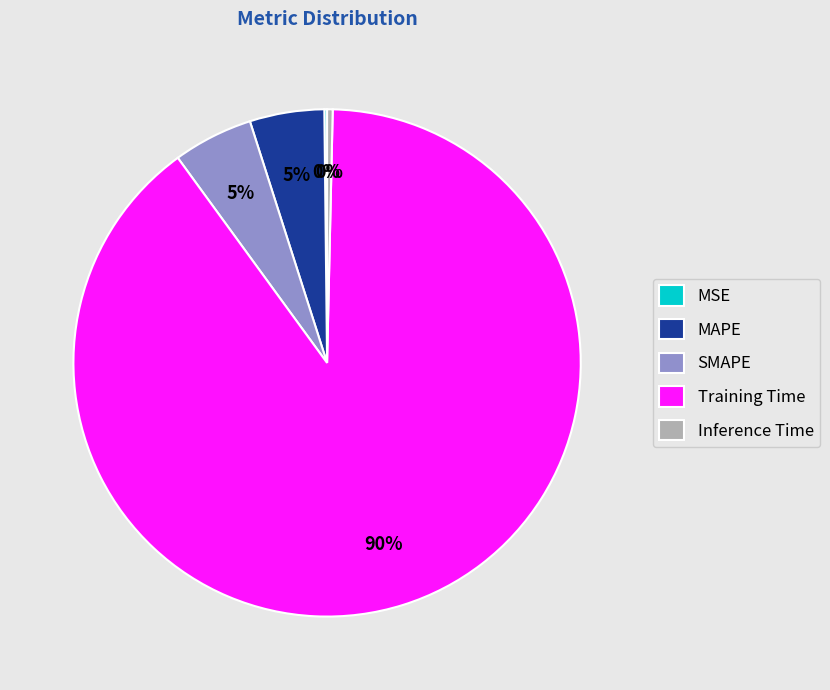

To the nearest percent, what is the average slice percentage?

20%